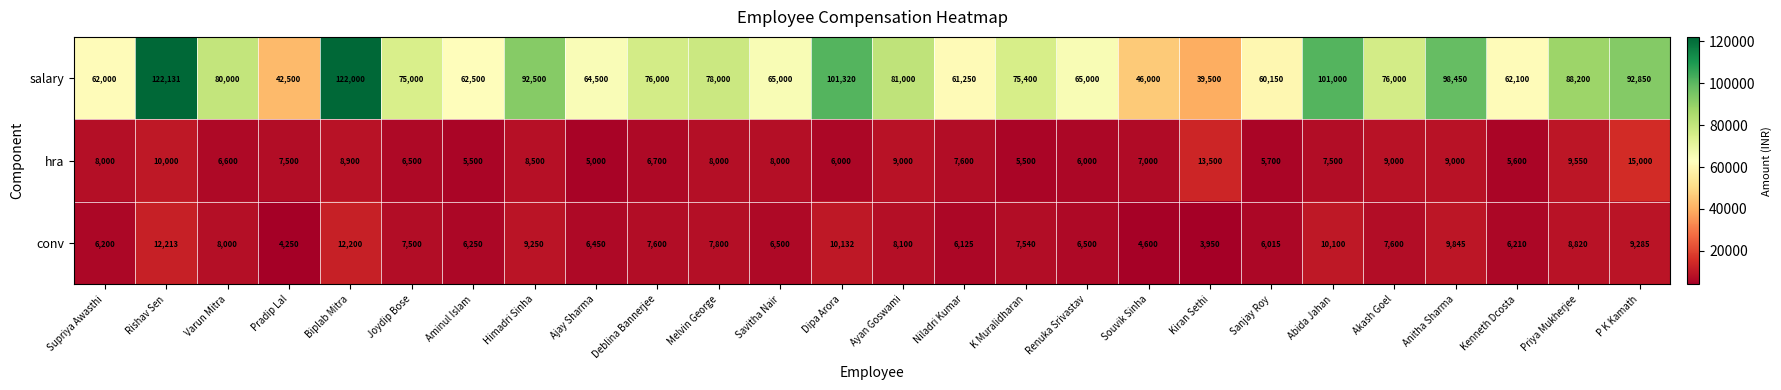

Where does the conv series first go above 7600?

Rishav Sen